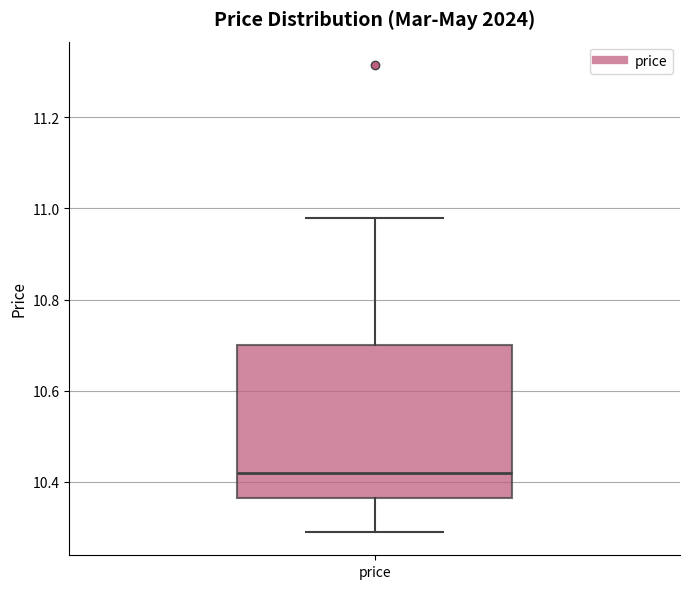

Where is the upper edge of the box for price on the y-axis? The values are not printed on the chart, so give them approximately, as read against the axis.

10.70